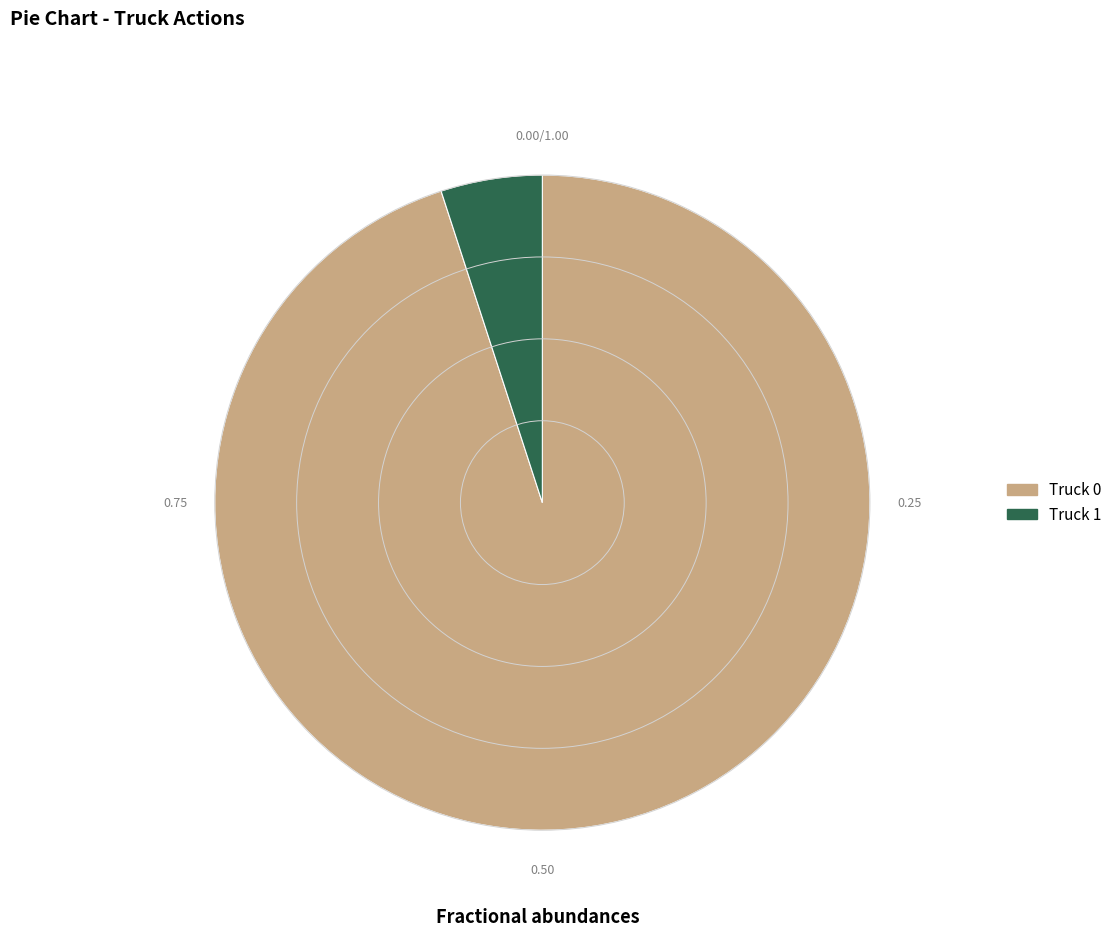

Approximately how many times larger is the value at Truck 0 compared to Truck 1?

19.0